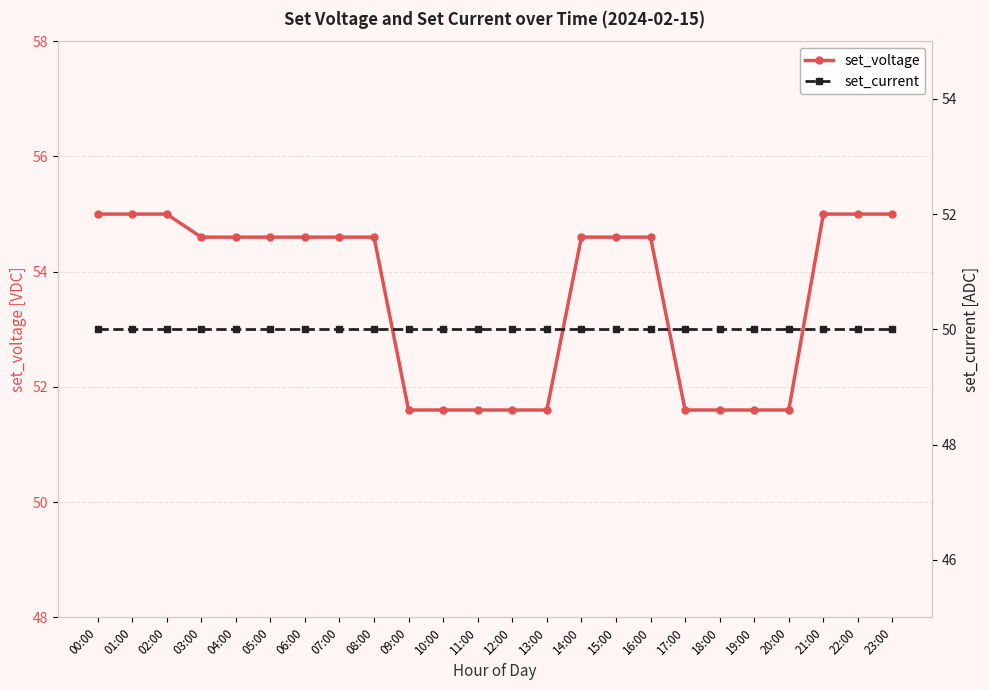

Does the chart display data point markers on the line(s)?

Yes